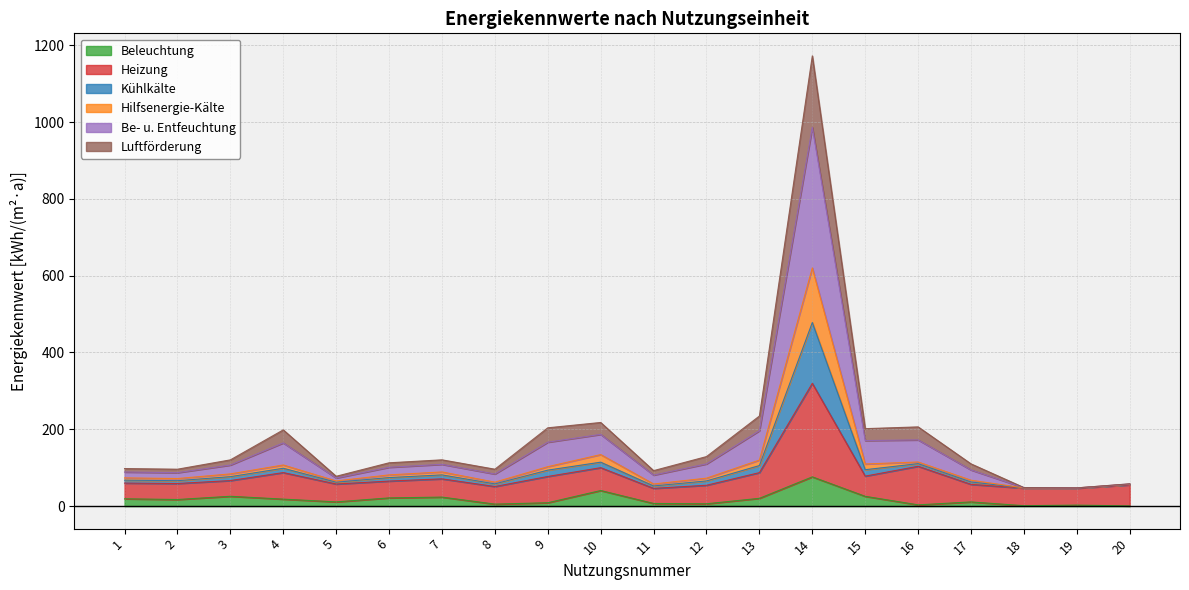

What is the maximum value shown in the chart?

1172.4